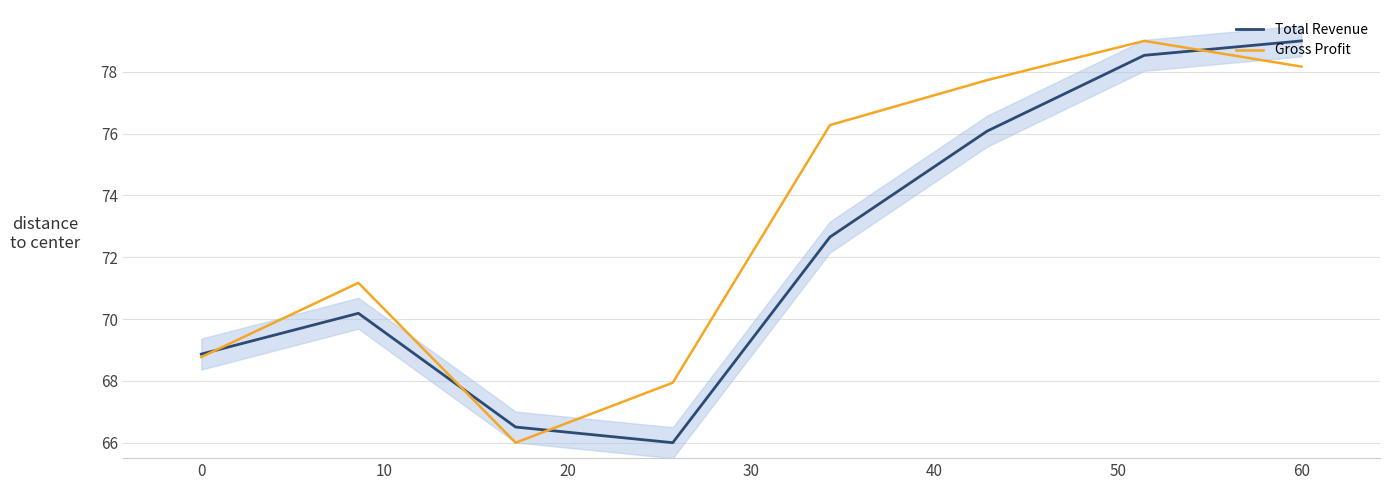

How many data points in Total Revenue are above 72?

4